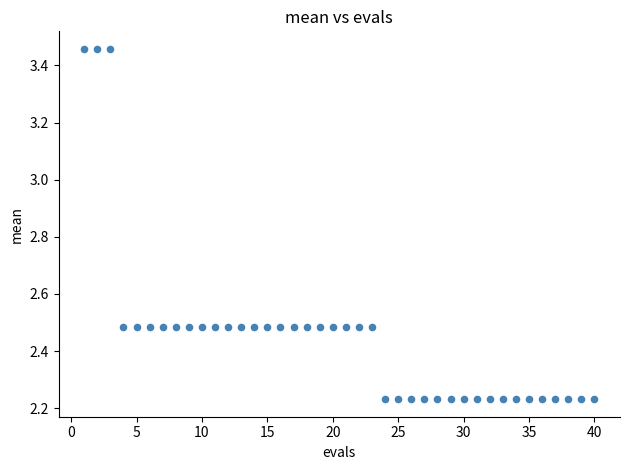

What is the range of X values (max minus min)?

39.0